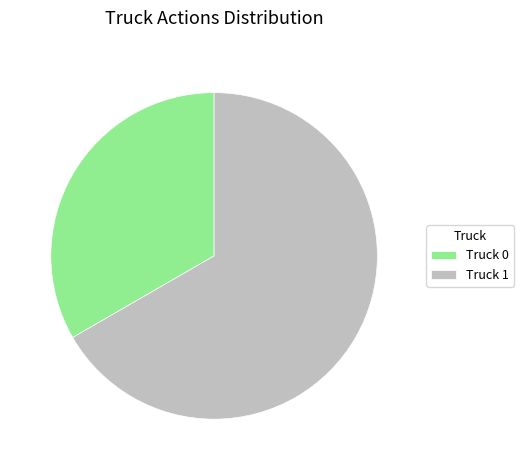

Does Truck 1 account for over 50% of the chart?

Yes